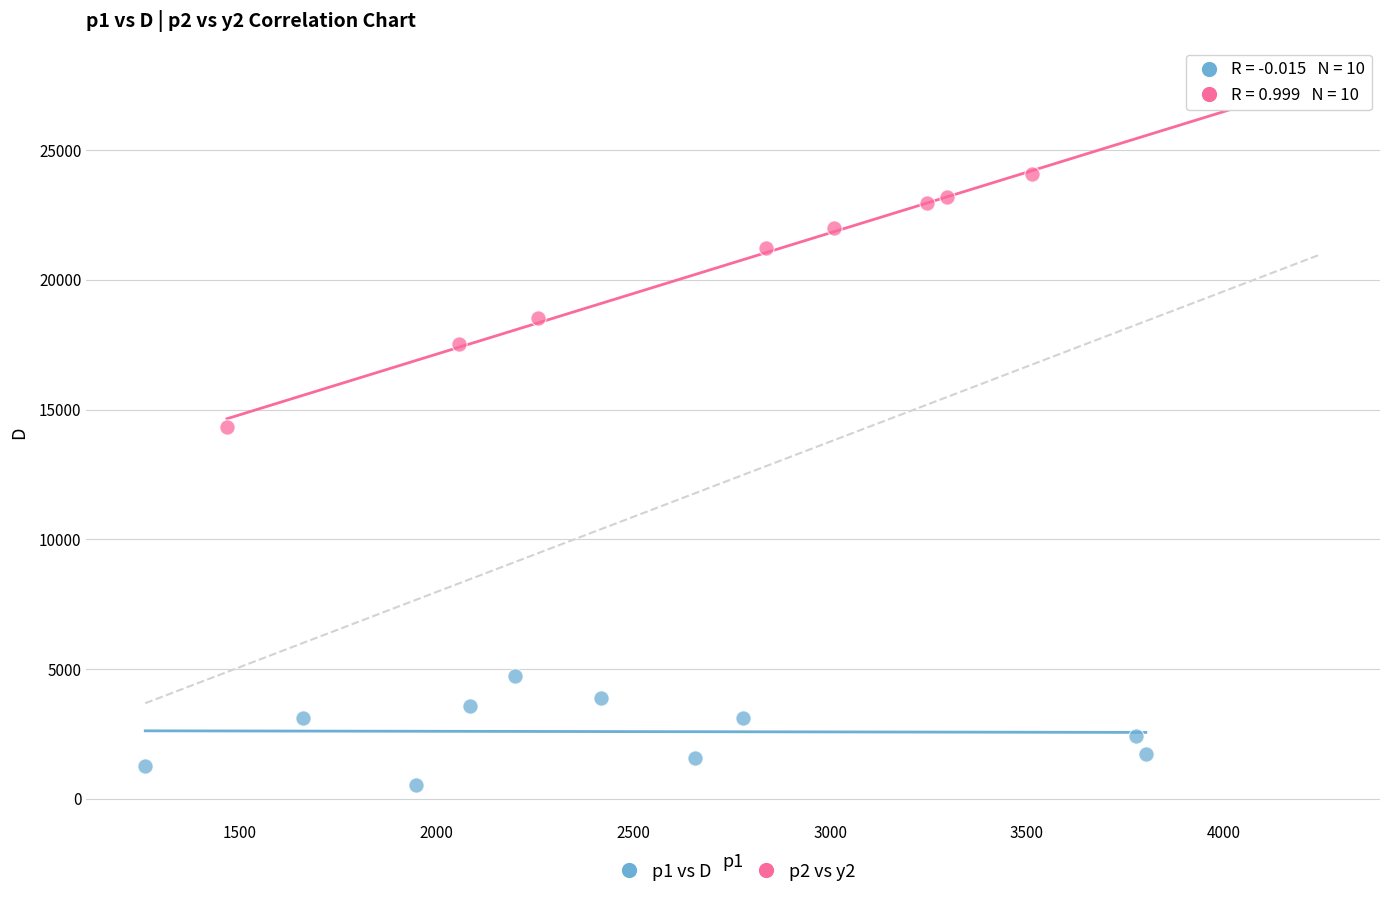

Which series has the largest Y range (max minus min)?

p2 vs y2